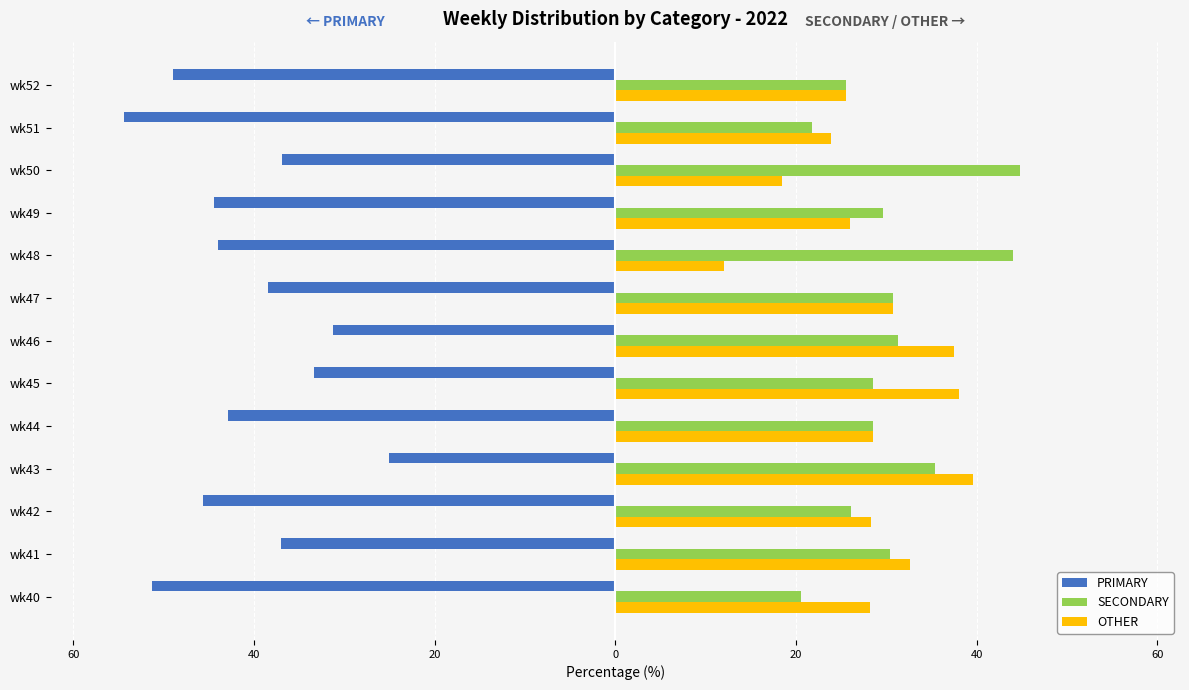

What are all the series names shown in the legend?

PRIMARY, SECONDARY, OTHER